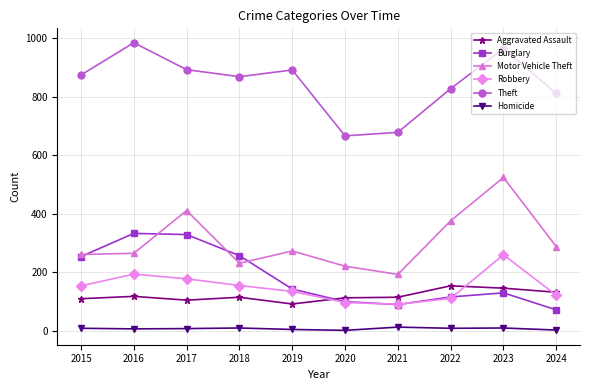

The Theft series shows 666 at 2020. True or false?

True